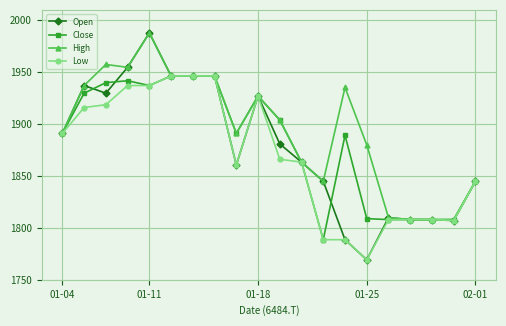

Which series has the largest total across all categories?

High